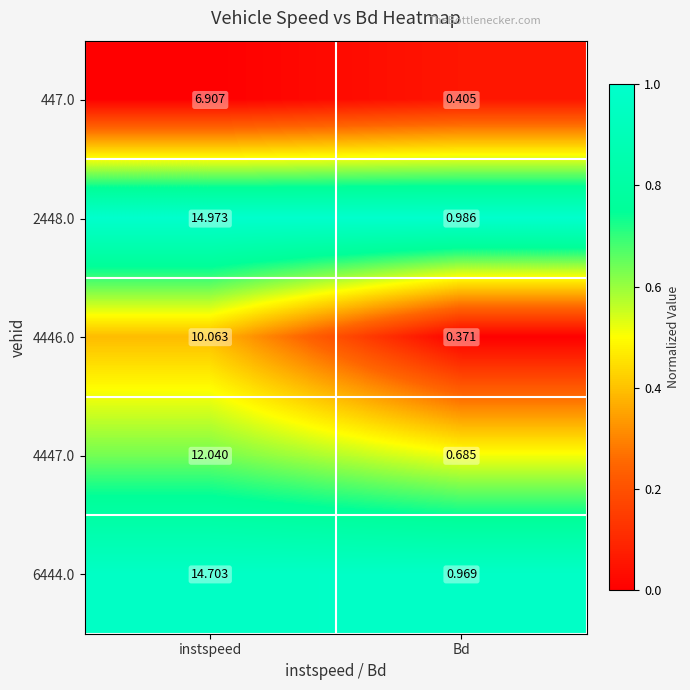

At which label is 4447.0 closest to 6?

Bd